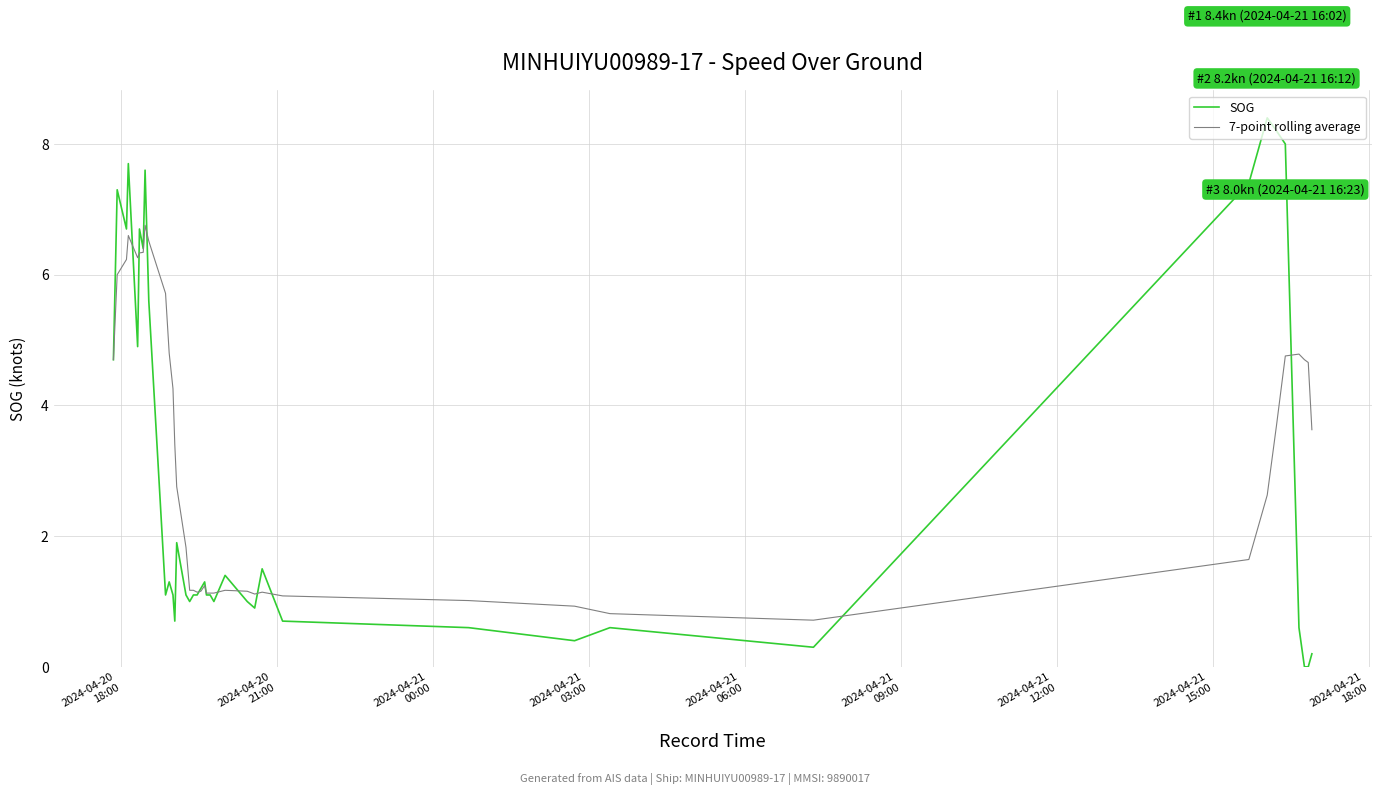

Which series ends up on top after the final intersection of 7-point rolling average and SOG?

7-point rolling average